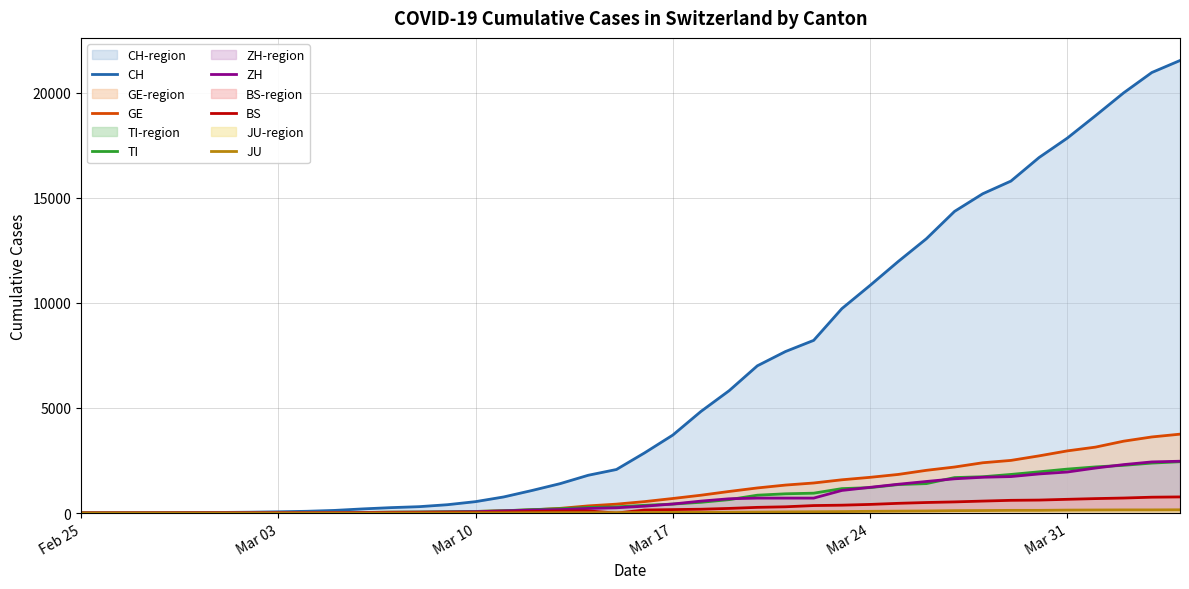

Which series has the widest spread of values?

CH